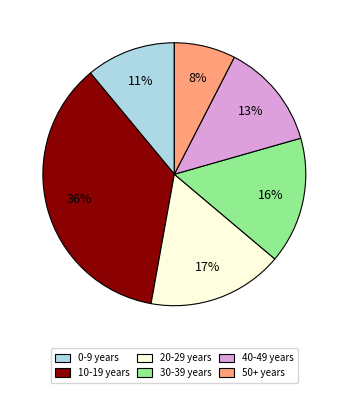

Combined, do 0-9 years and 30-39 years account for over 50%?

No